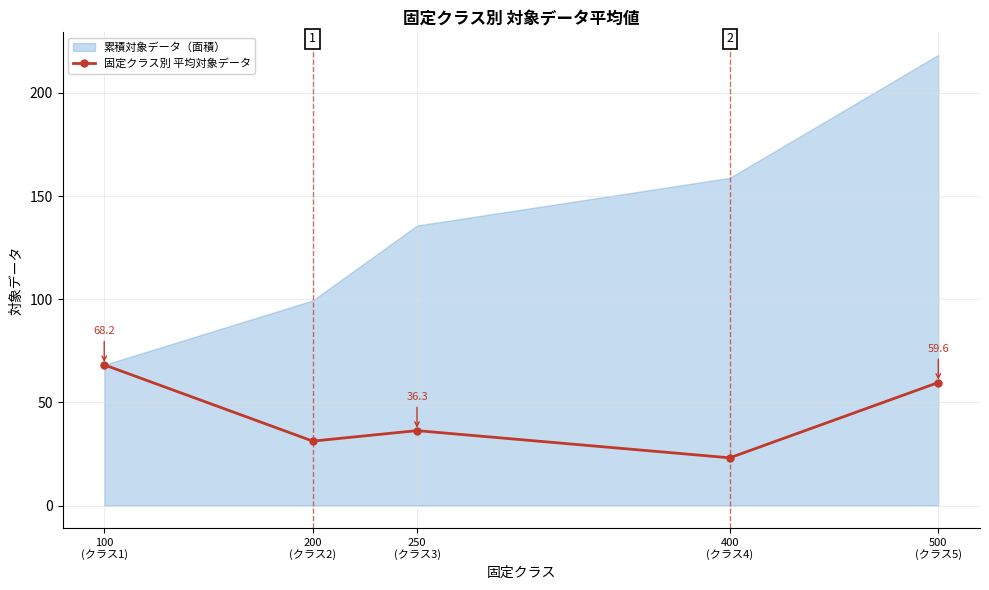

Rank the categories by value from highest to lowest.

100
(クラス1), 500
(クラス5), 250
(クラス3), 200
(クラス2), 400
(クラス4)